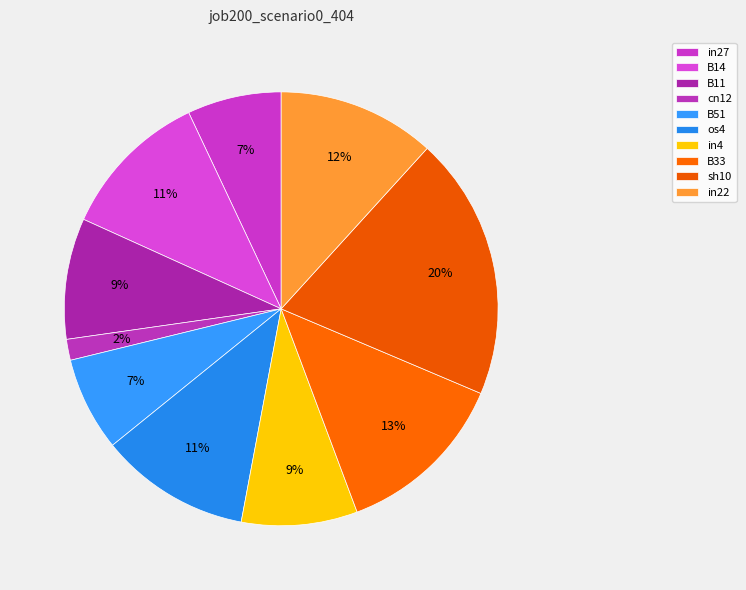

Which slice is the largest?

sh10